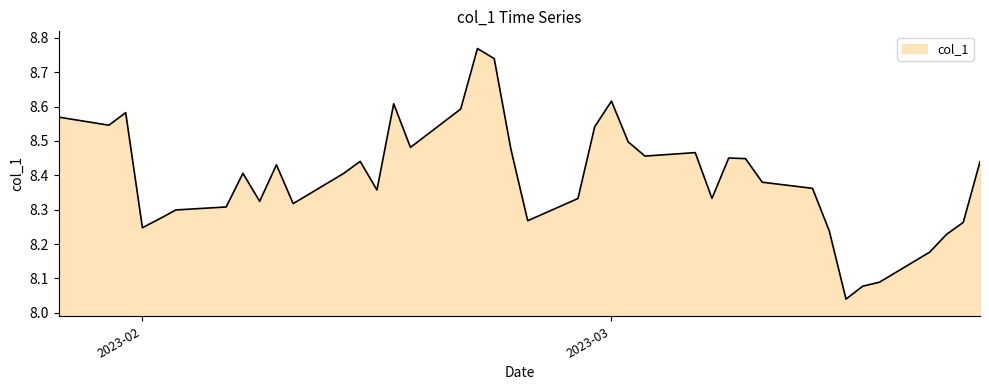

What is the difference between the maximum and minimum values?

0.7